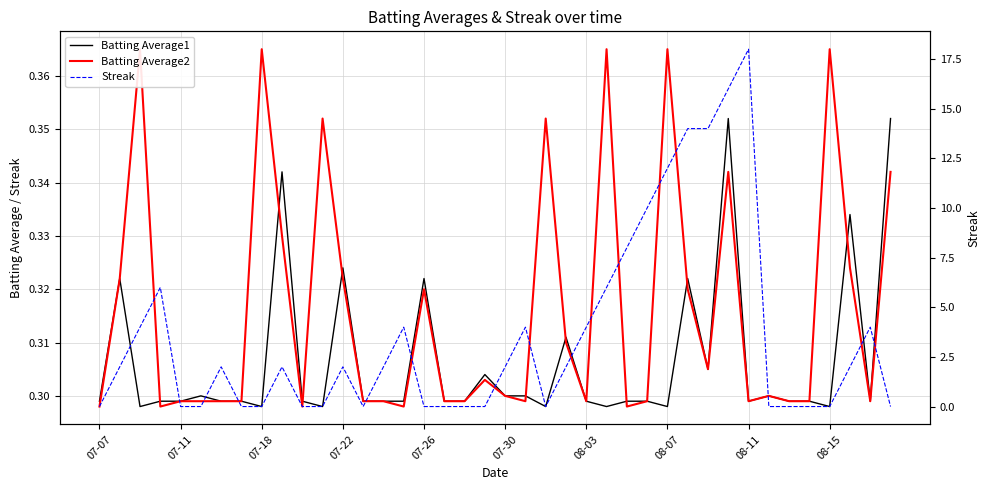

What is the average value of the Streak series?

3.5